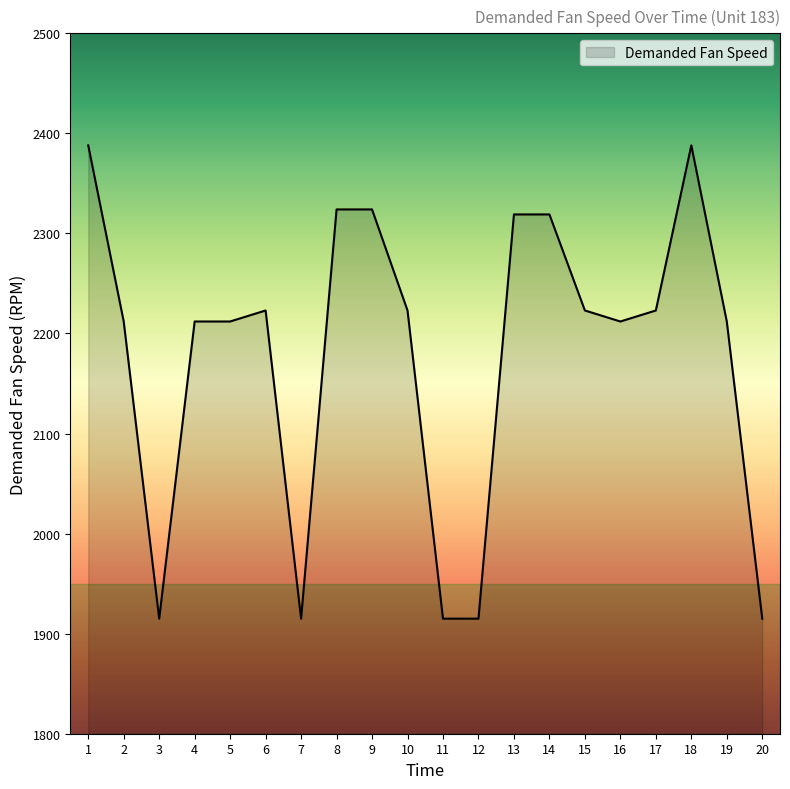

What is the minimum value shown in the chart?

1915